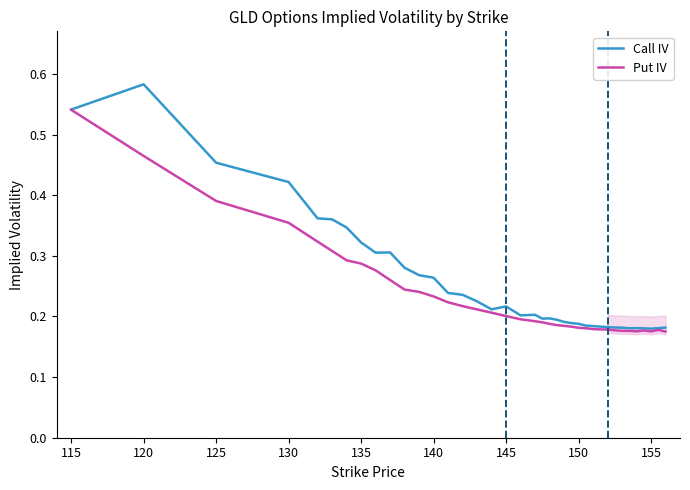

Which series has the largest range (max minus min)?

Call IV